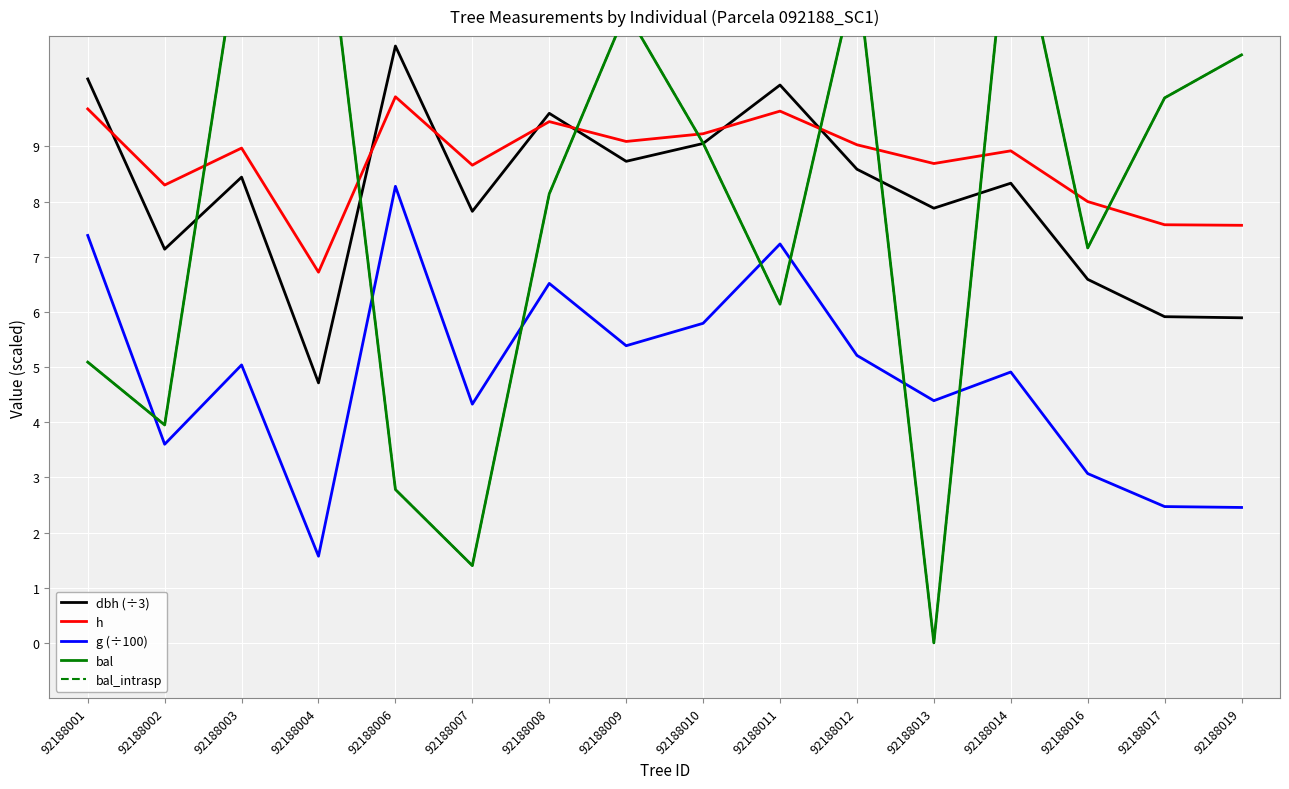

How many times do g (÷100) and bal cross each other?

7